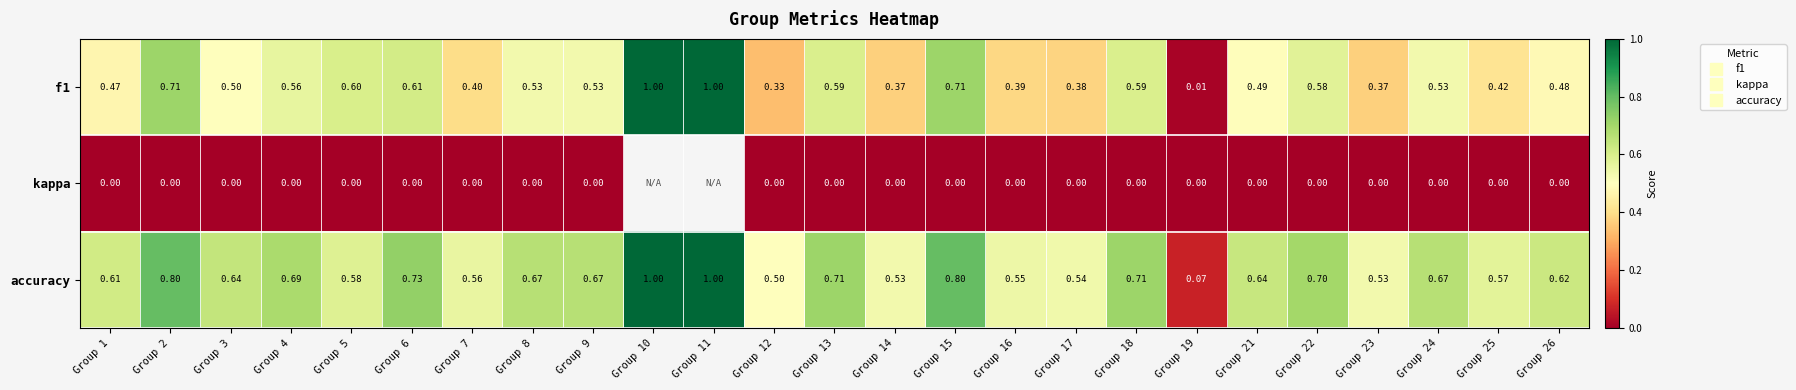

Between Group 16 and Group 4, which is larger?

Group 4